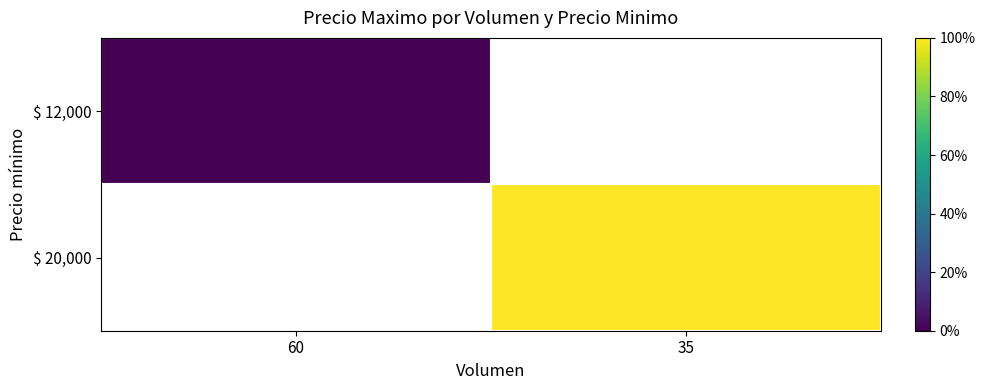

How many values in $ 12,000 are above zero?

1